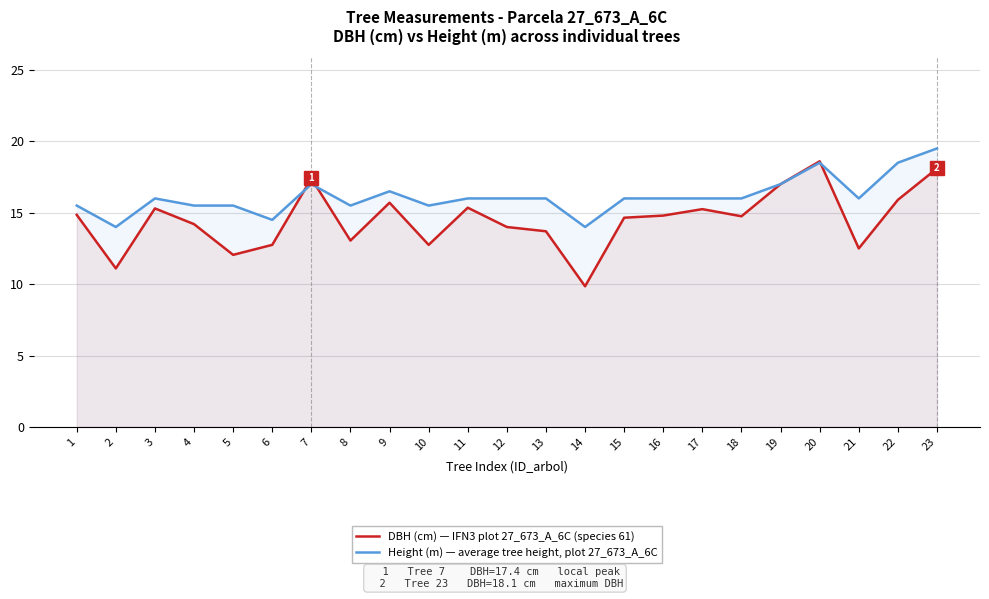

How many times do DBH (cm) — IFN3 plot 27_673_A_6C (species 61) and Height (m) — average tree height, plot 27_673_A_6C cross each other?

3